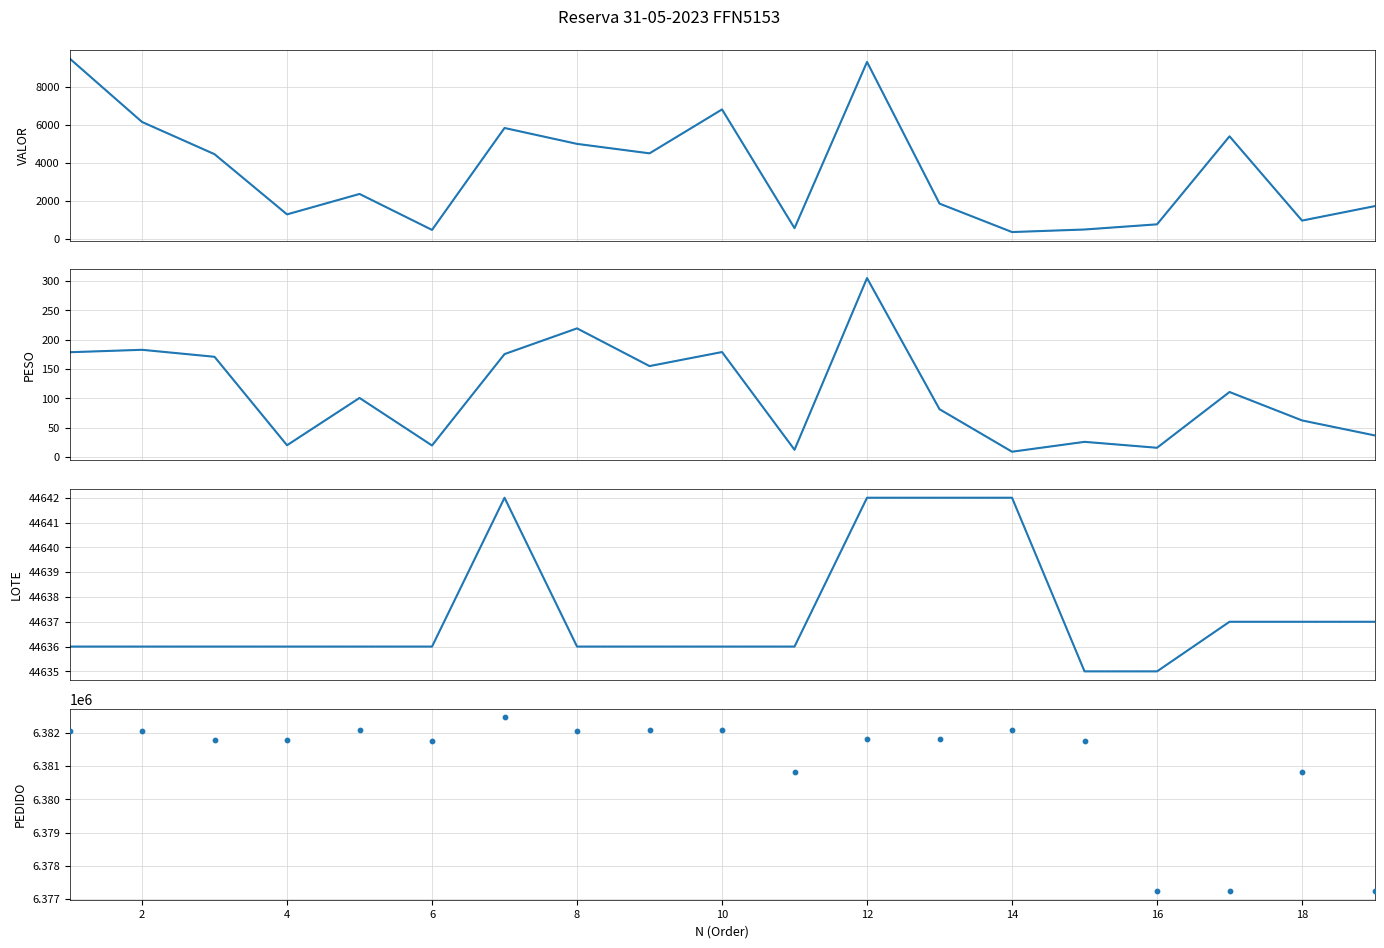

At how many categories does at least one series exceed 176134?

19